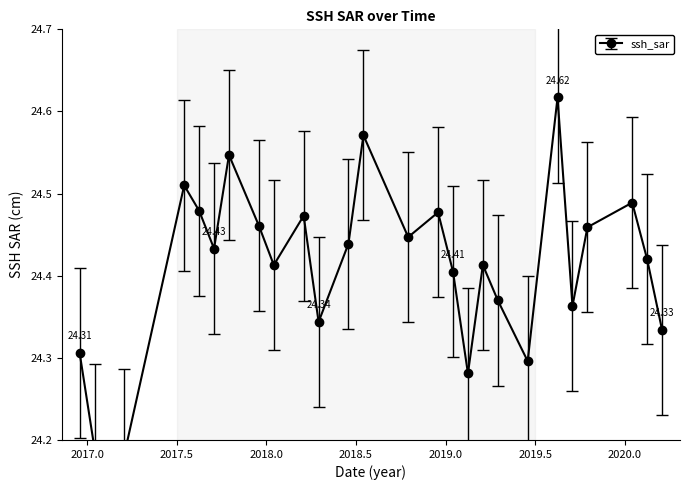

What is the difference between the maximum and minimum values?

0.4